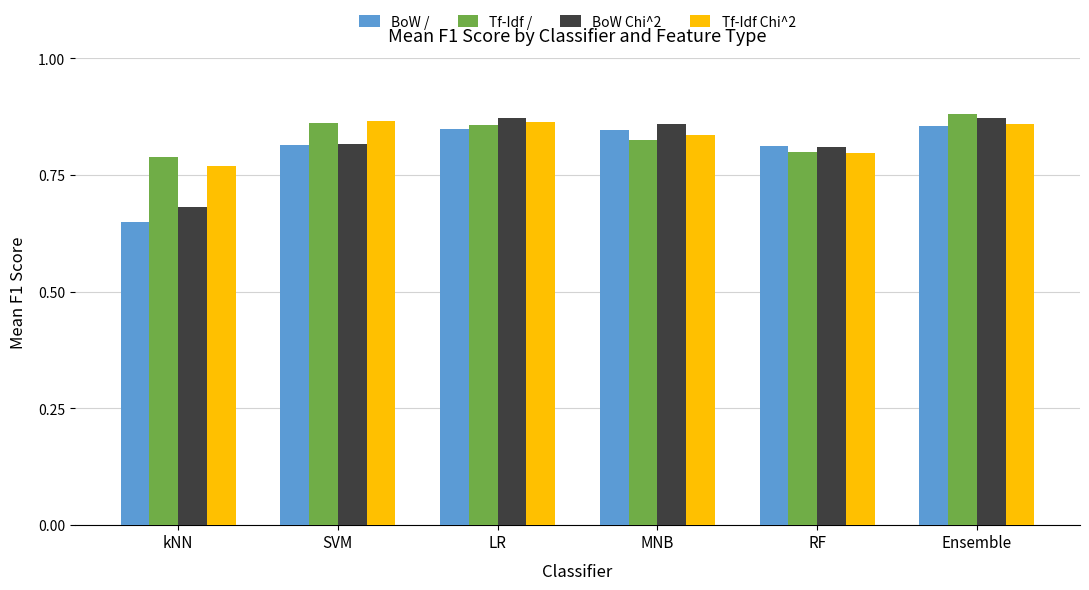

True or false: BoW Chi^2 has a value of 1.3 at SVM.

False